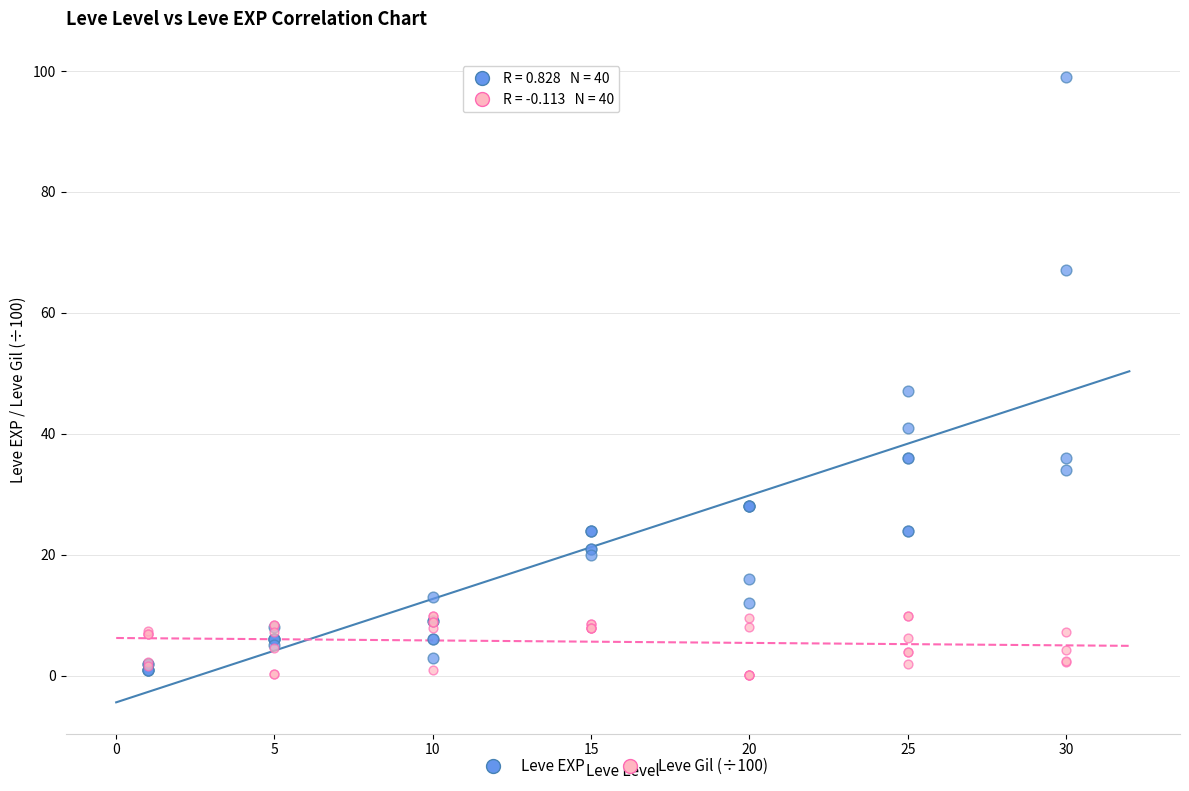

In the Leve EXP series, what Y value is closest to 50?

47.0